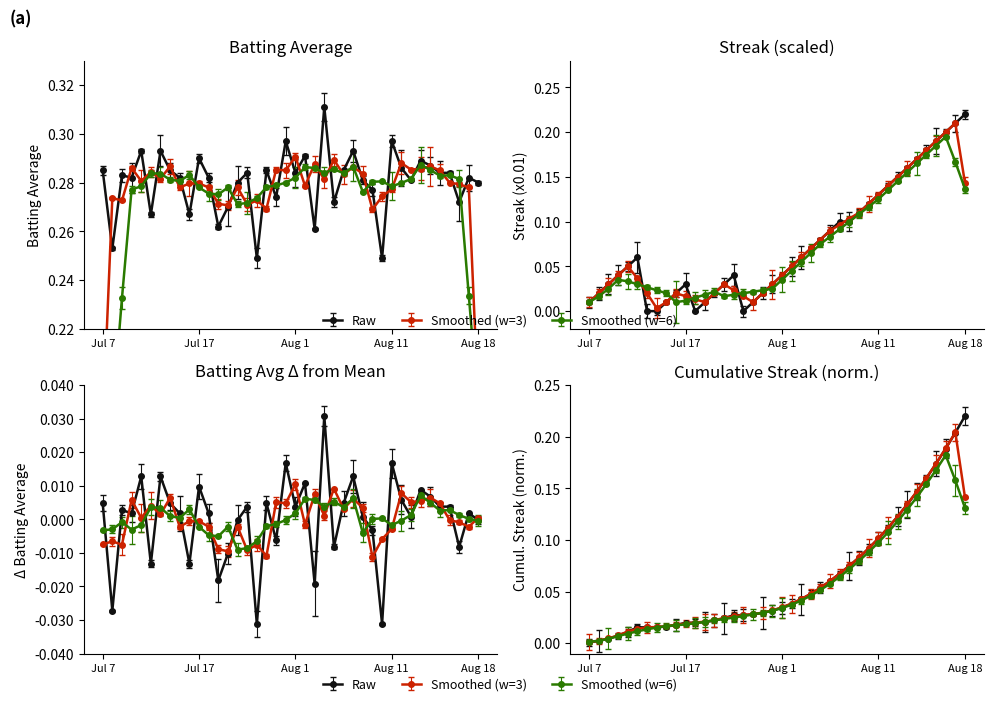

At how many categories does at least one series exceed 0?

40